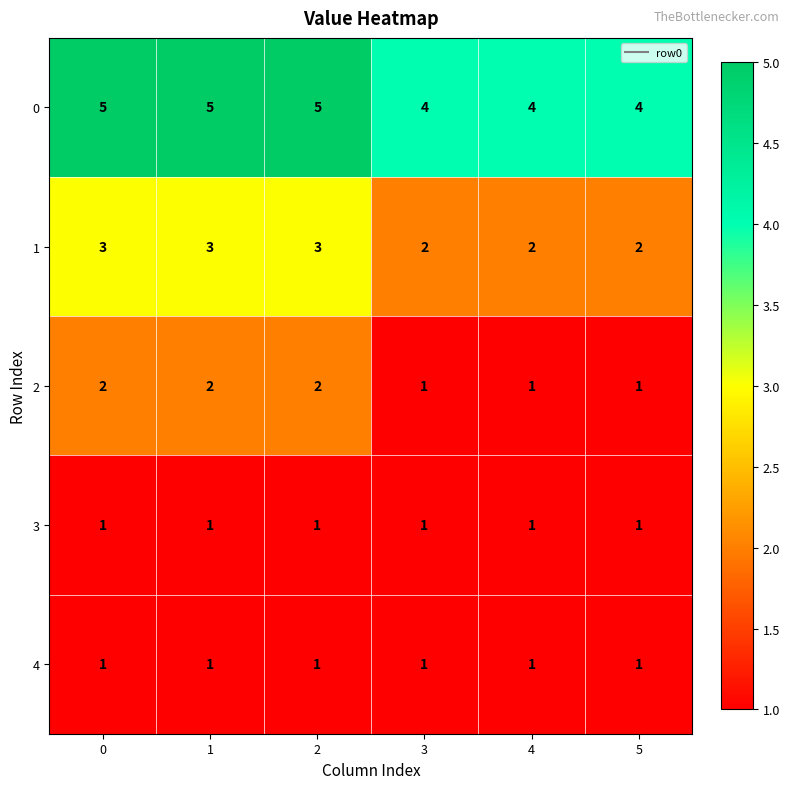

Reading left to right, what are all the values shown in this chart?

0: 5	5	5	4	4	4
1: 3	3	3	2	2	2
2: 2	2	2	1	1	1
3: 1	1	1	1	1	1
4: 1	1	1	1	1	1